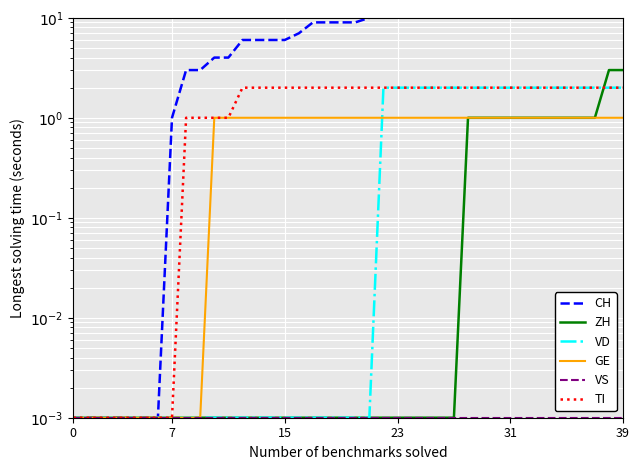

Is the value of VS at 6 greater than the value of CH at 33?

No